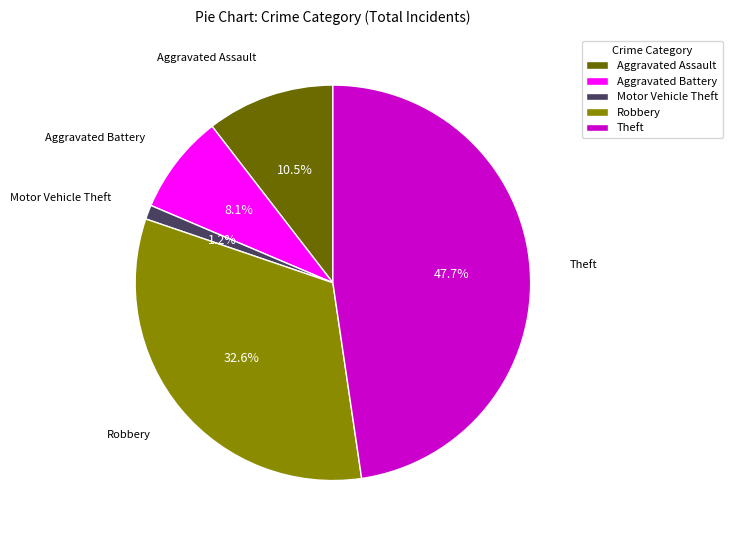

How many slices are in this pie chart?

5